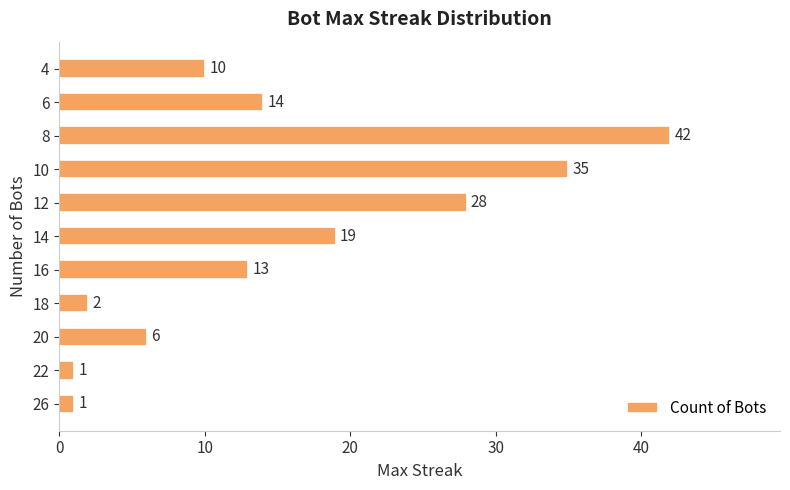

What value does the data have at 16, to the nearest 5?

15